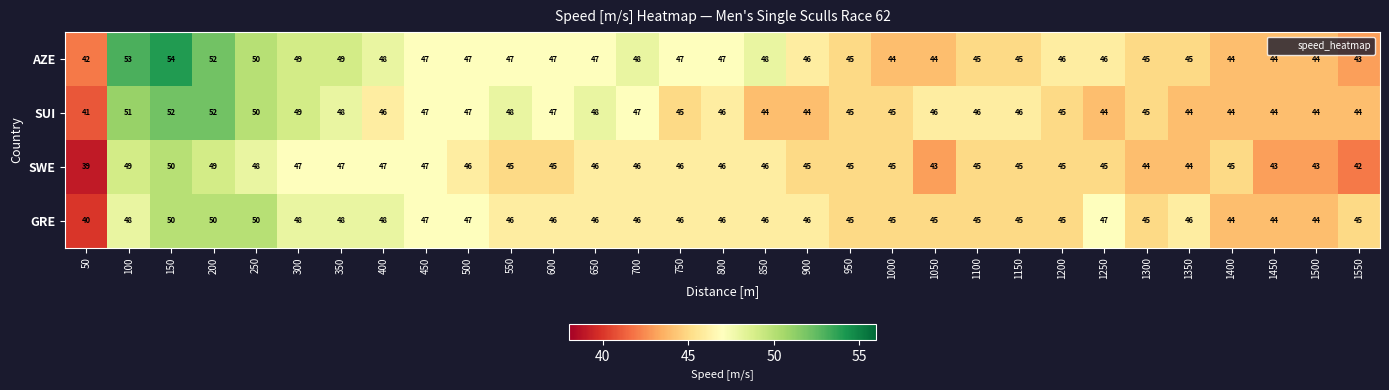

Rank the series at 100 from lowest to highest value.

GRE, SWE, SUI, AZE